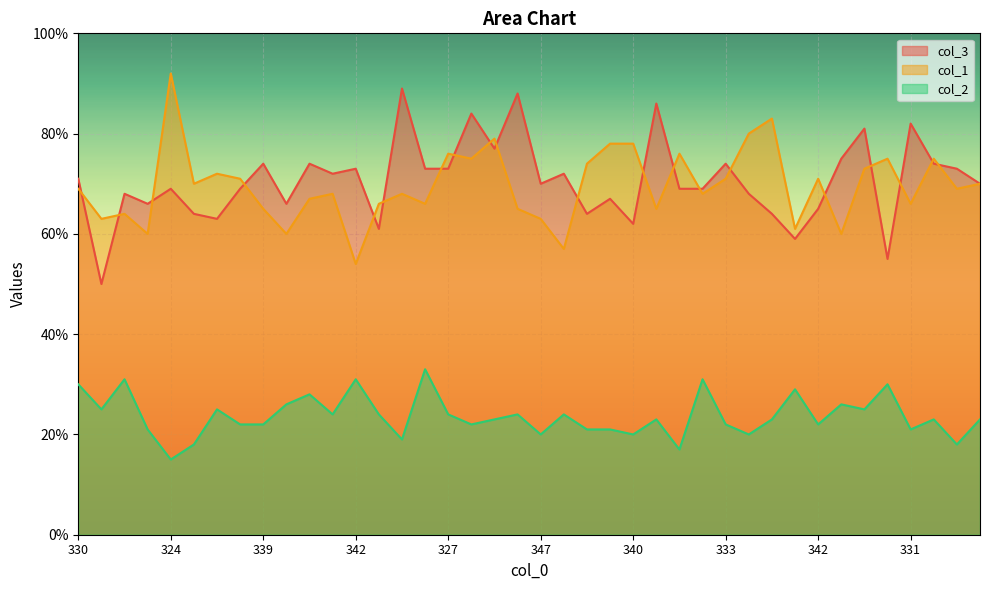

The col_3 series shows 18 at 339. True or false?

False